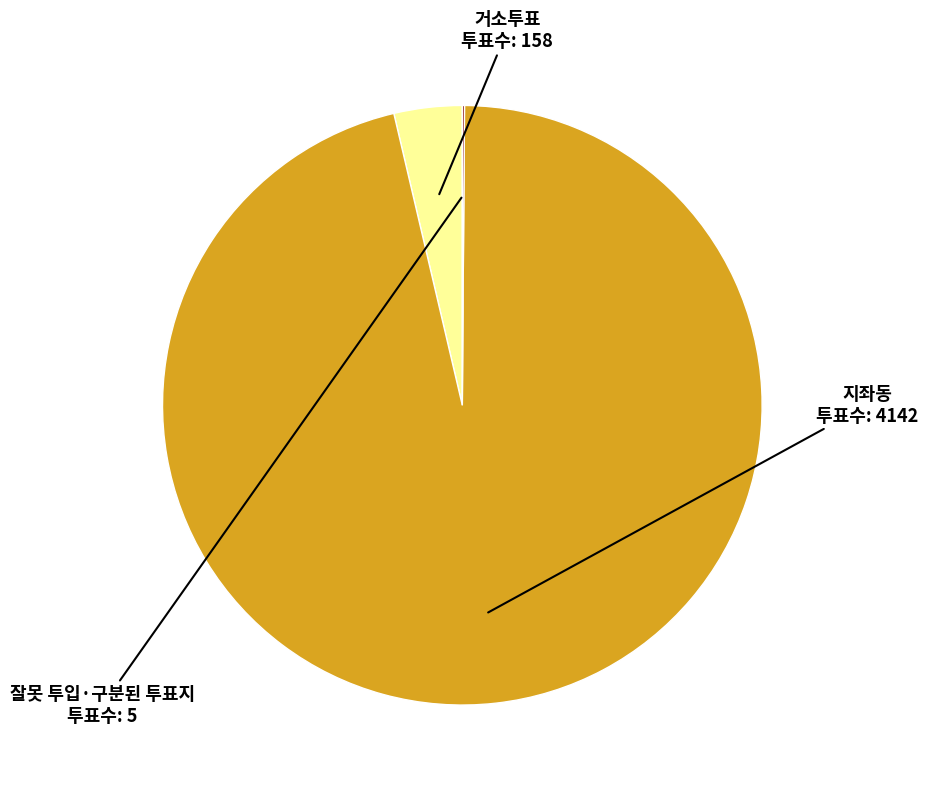

Approximately how many times larger is the value at 지좌동 compared to 거소투표?

26.2